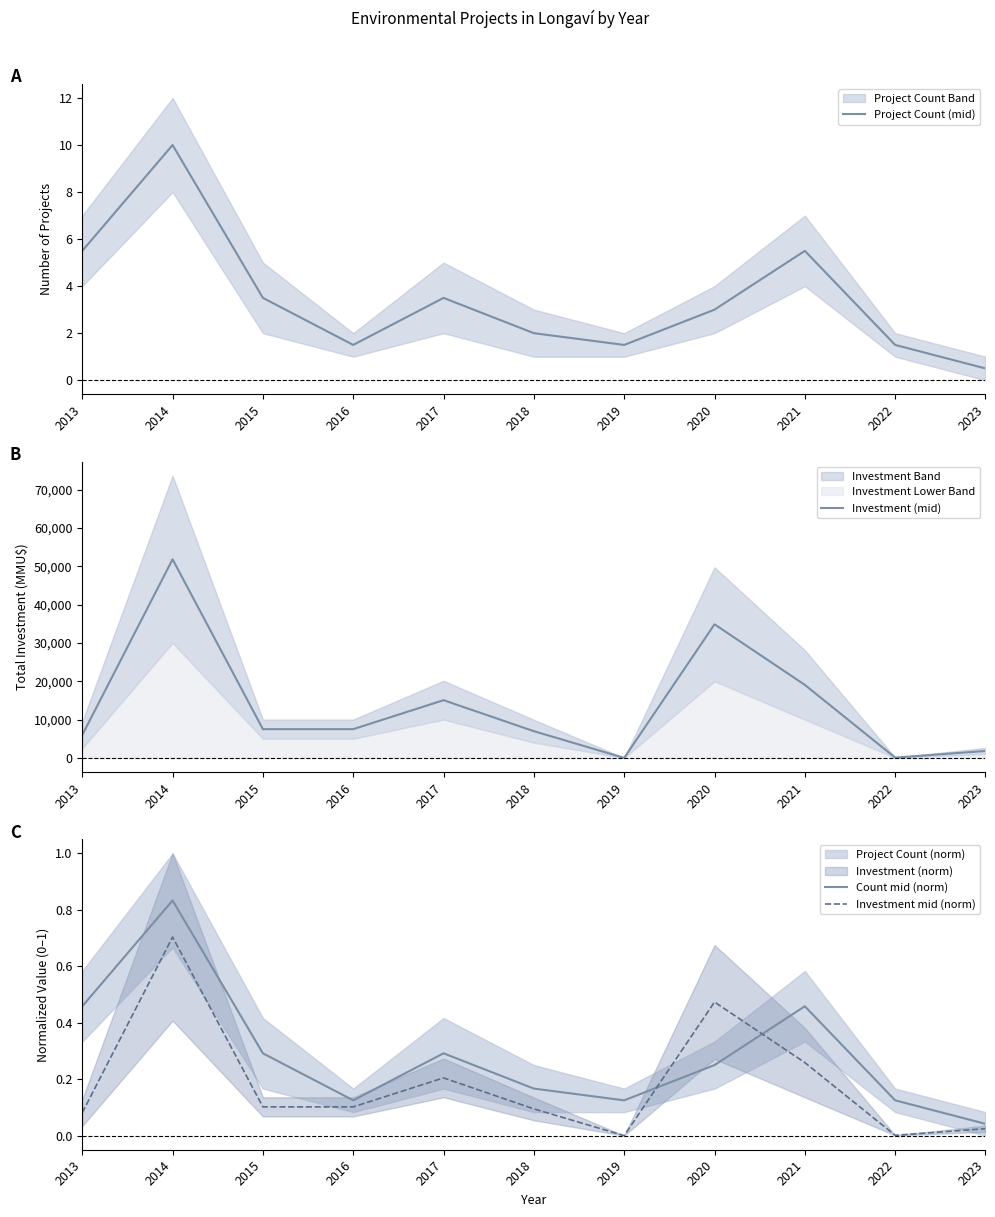

What is the total value across all series at 2014?

51816.5